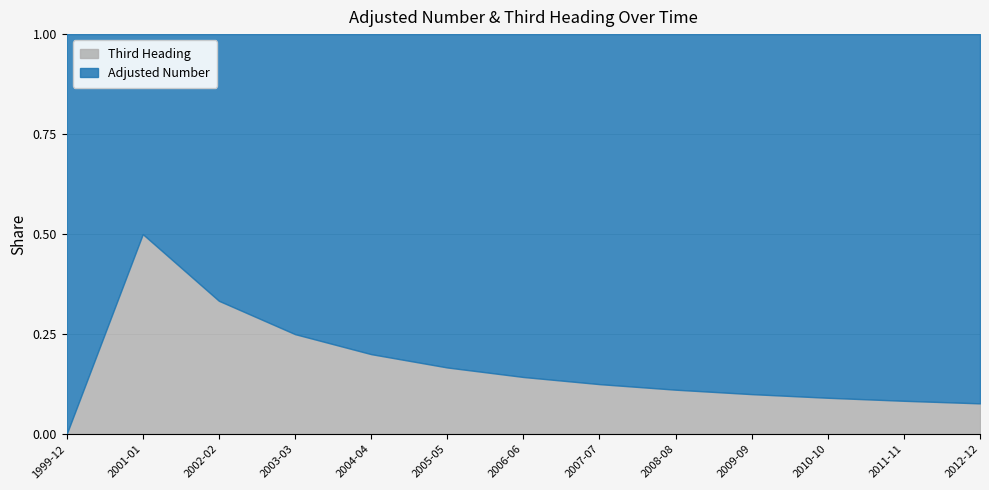

Is it true that Third Heading equals 2.3 at 2003-03-03?

False